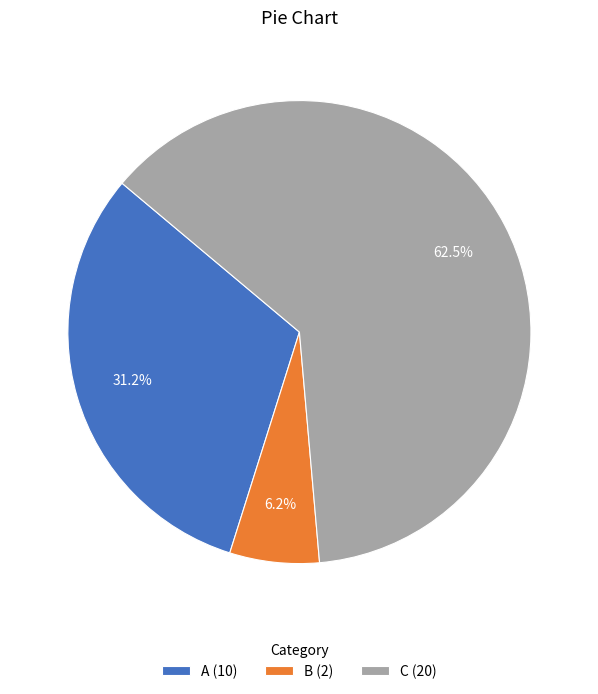

To the nearest percent, what is the difference between the largest and smallest slice percentages?

56%